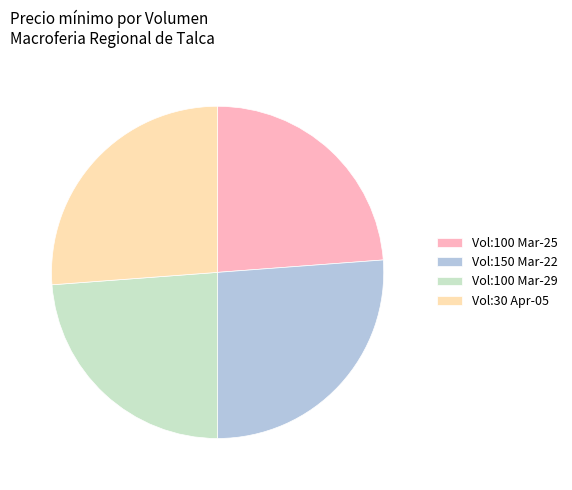

What is the ratio of the value at Vol:100 Mar-25 to the value at Vol:30 Apr-05?

0.9